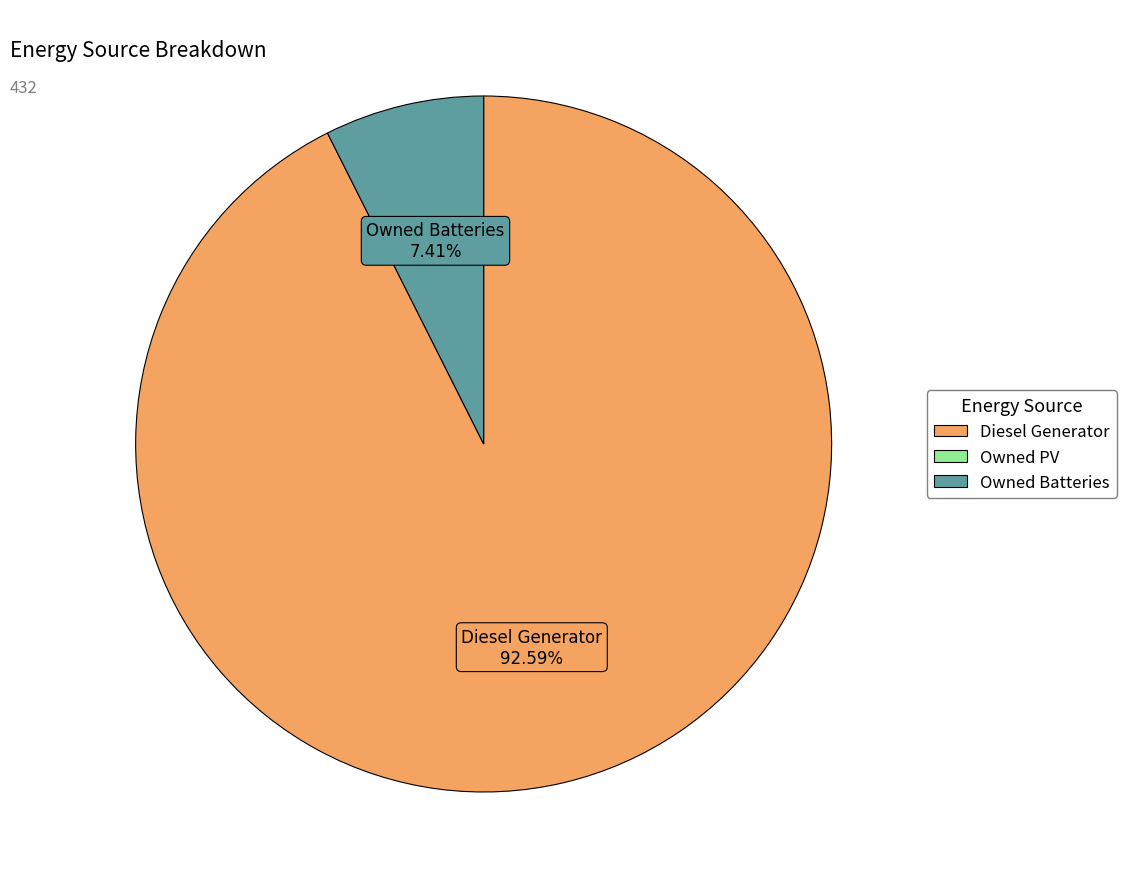

Does any single category account for the majority?

Yes